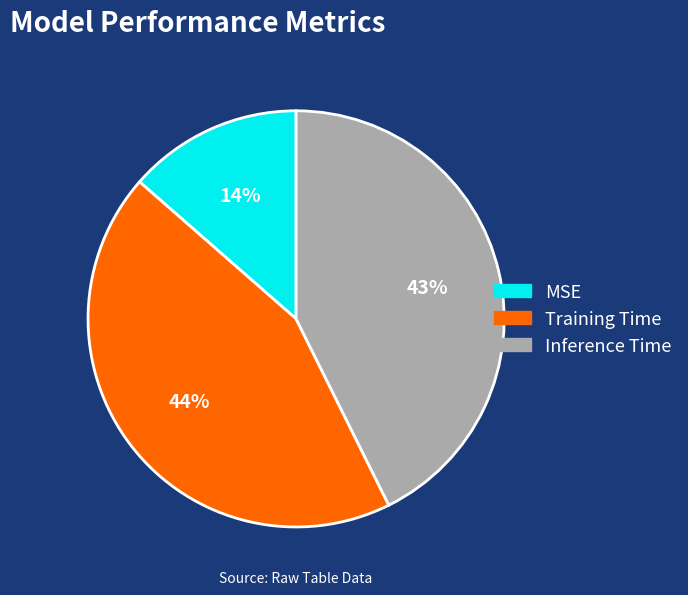

Is there a majority slice in this chart?

No